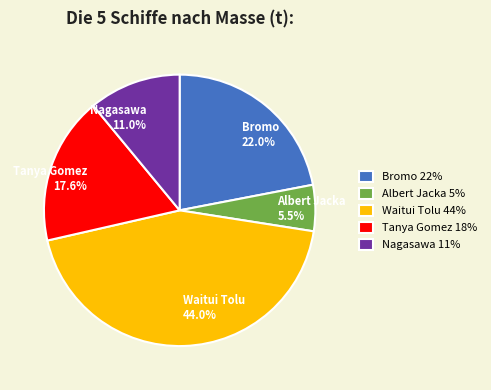

How many slices are in this pie chart?

5